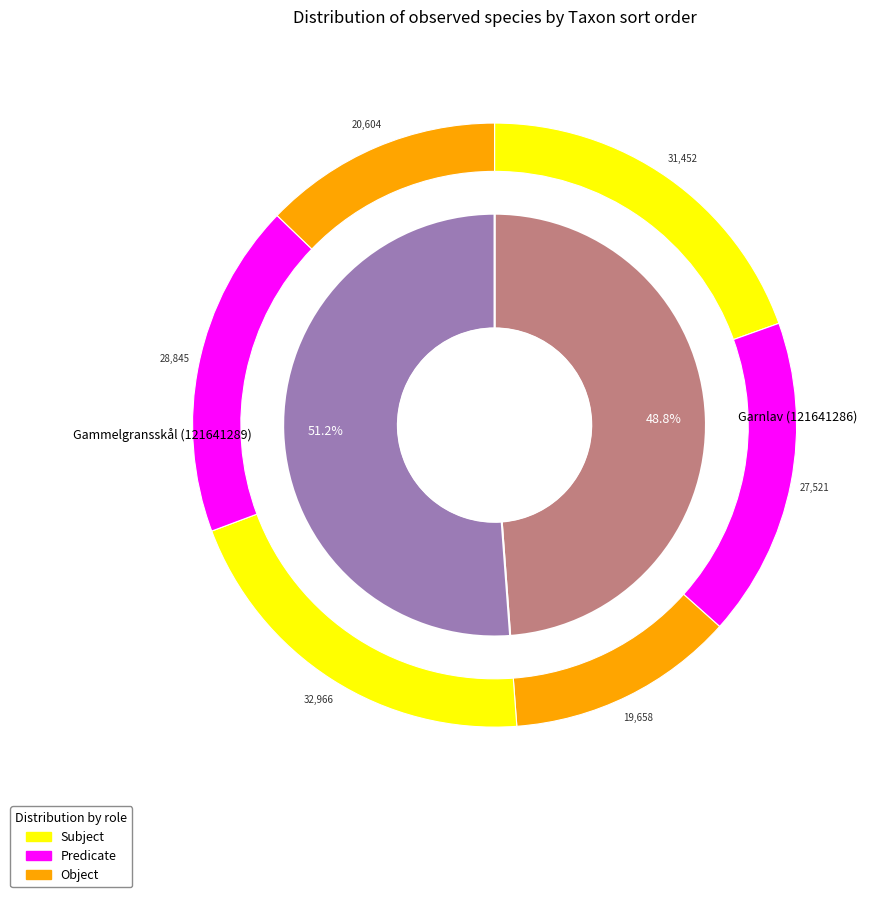

The Gammelgransskål (121641289) slice represents 38% of the pie. True or false?

False